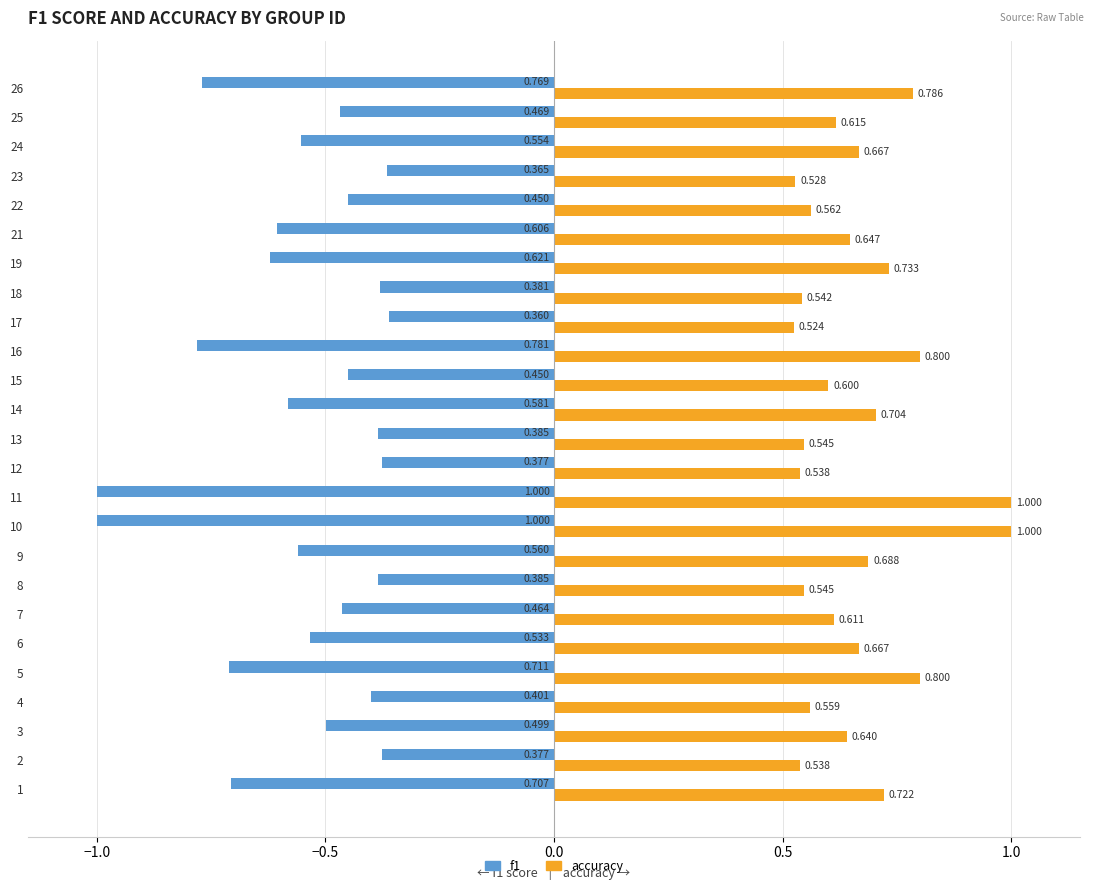

What are all the series names shown in the legend?

f1, accuracy